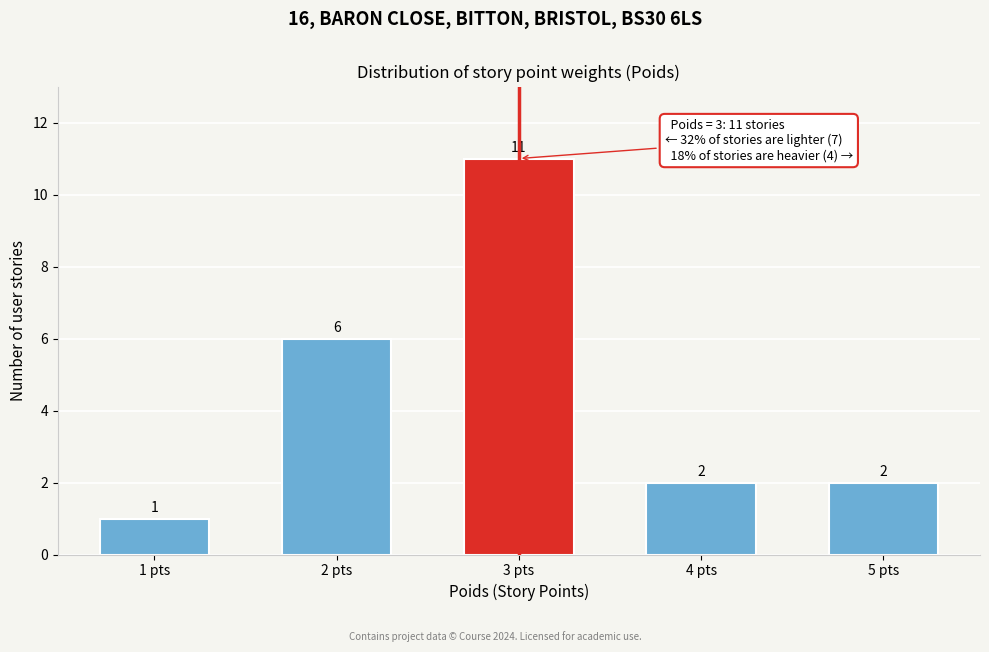

Reading left to right, what are all the values shown in this chart?

1 pts=1	2 pts=6	3 pts=11	4 pts=2	5 pts=2